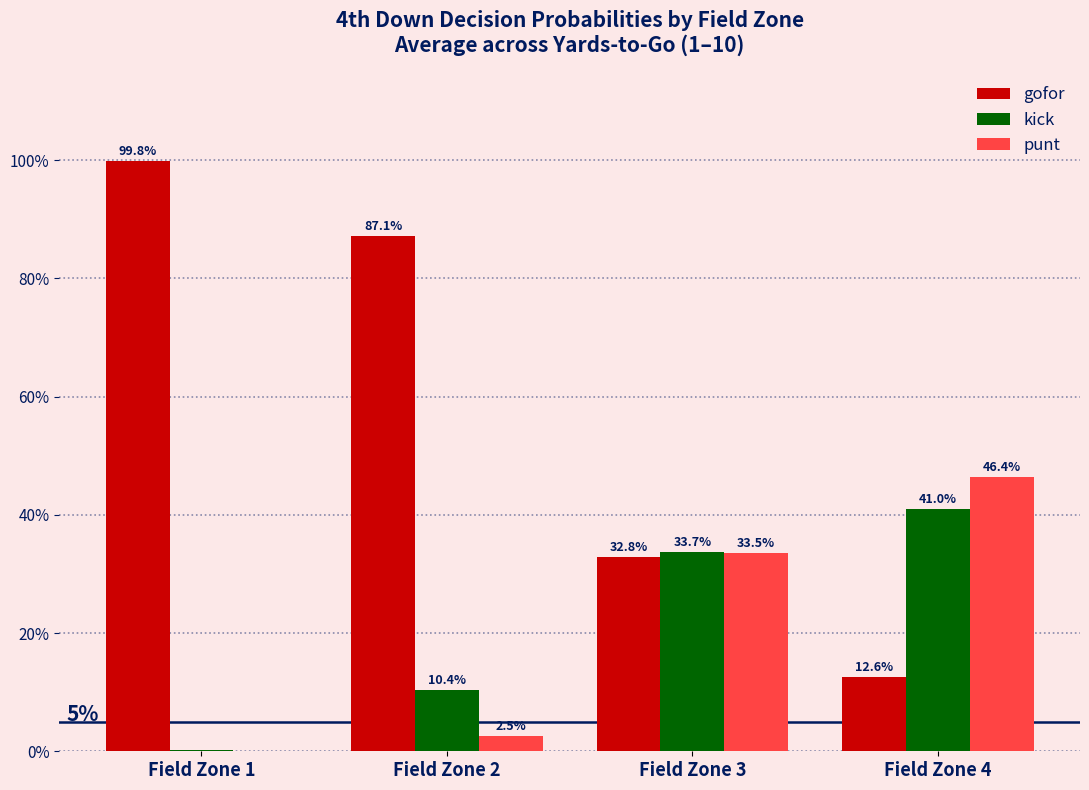

Which series has the largest total across all categories?

gofor